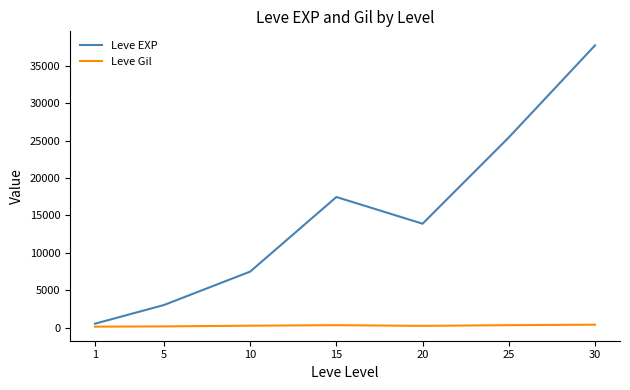

True or false: Leve EXP has more than 1 points higher than both neighbors.

False